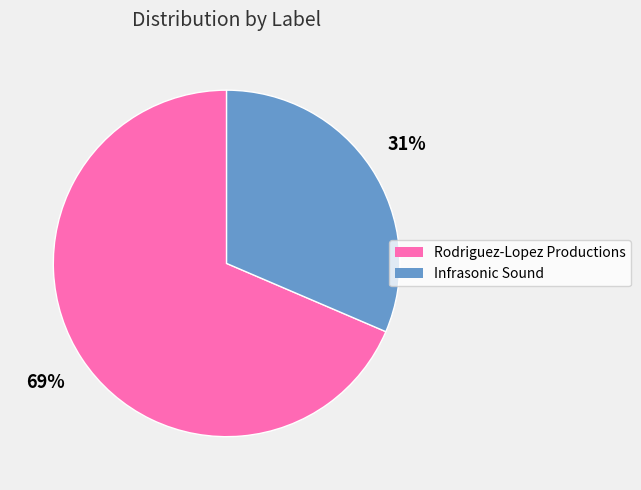

What is the ratio of the value at Rodriguez-Lopez Productions to the value at Infrasonic Sound?

2.2